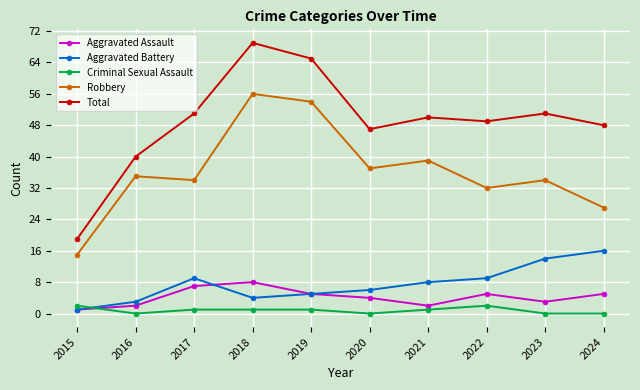

At how many categories does at least one series exceed 53?

2